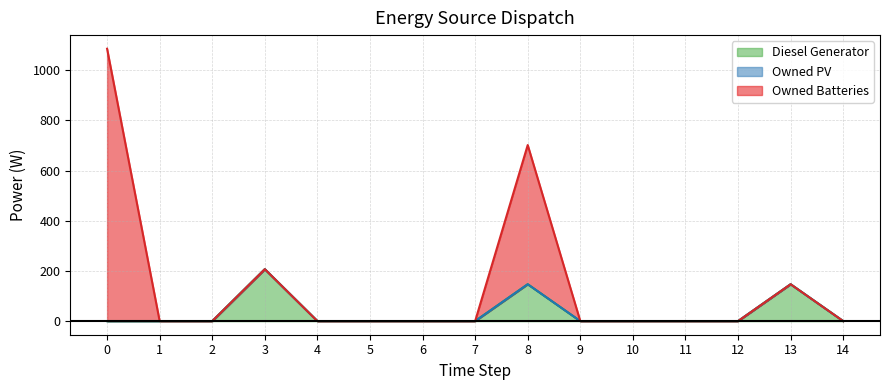

How many positive values does the Owned Batteries series have?

2